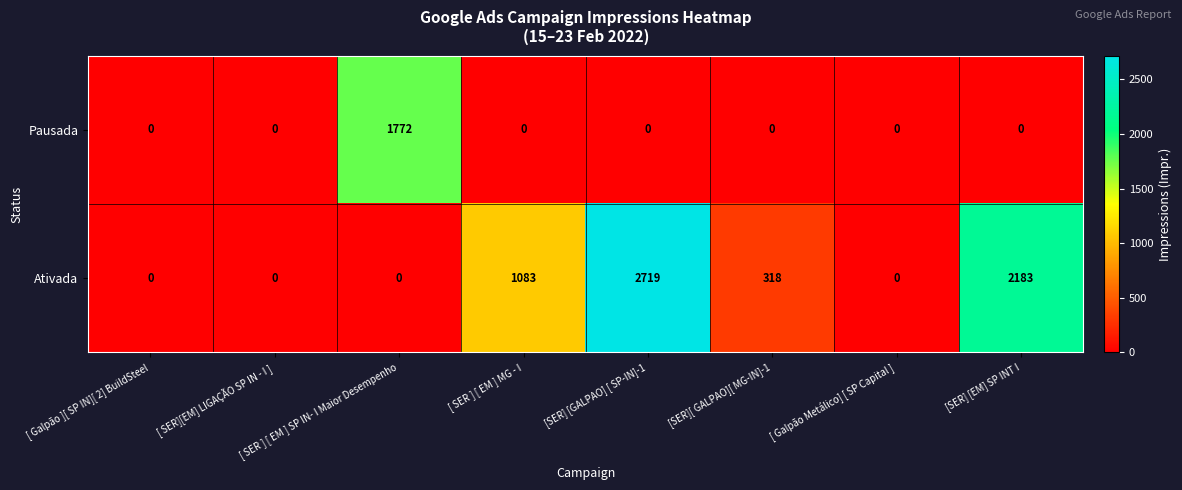

How many values in the Ativada series are below 318?

4